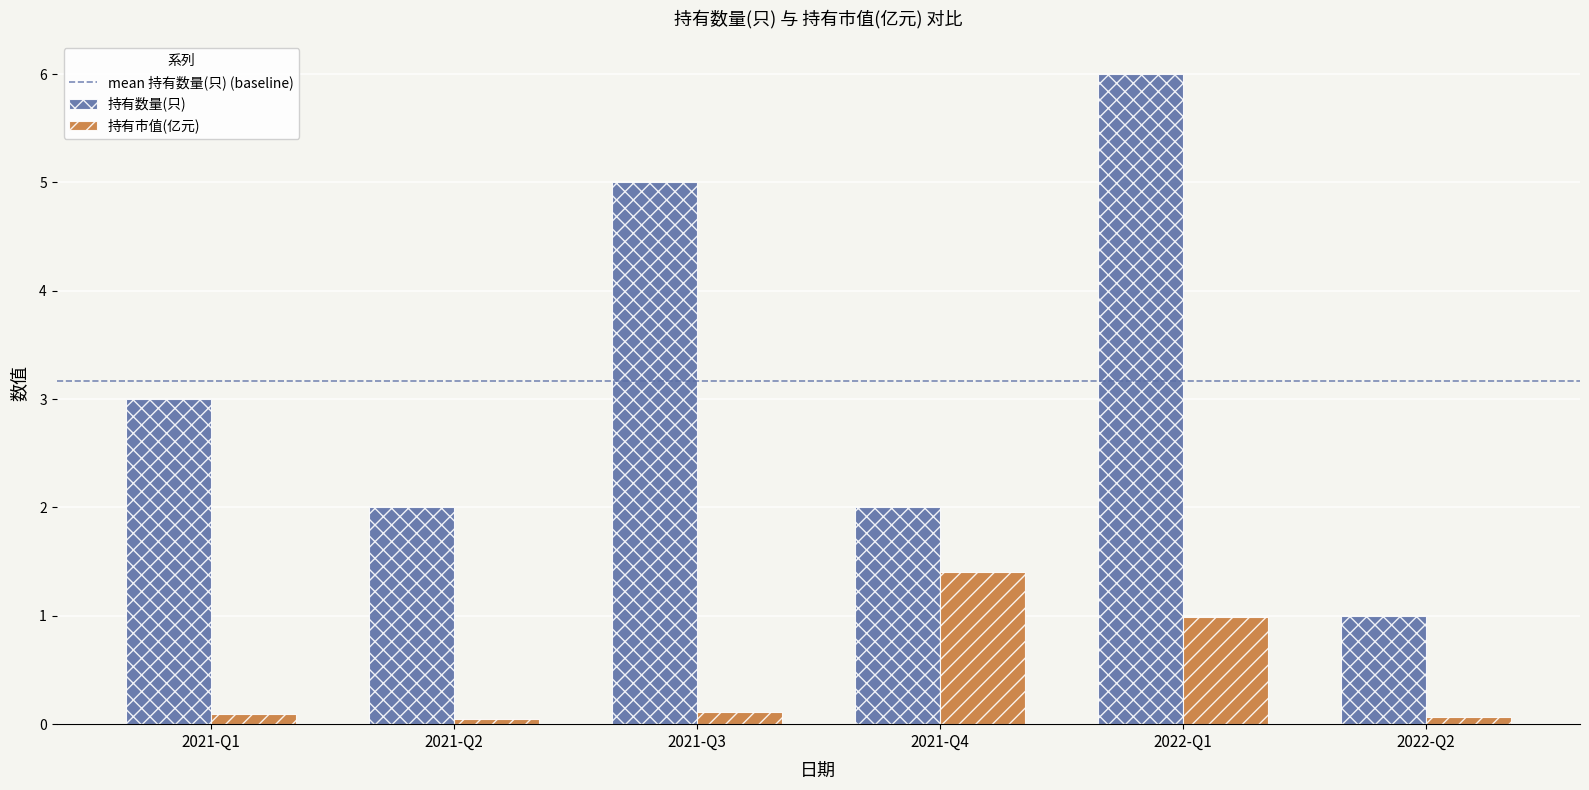

Reading left to right, extract all data points from this chart.

持有数量(只): 2021-Q1=3.0	2021-Q2=2.0	2021-Q3=5.0	2021-Q4=2.0	2022-Q1=6.0	2022-Q2=1.0
持有市值(亿元): 2021-Q1=0.1	2021-Q2=0.1	2021-Q3=0.1	2021-Q4=1.4	2022-Q1=1.0	2022-Q2=0.1